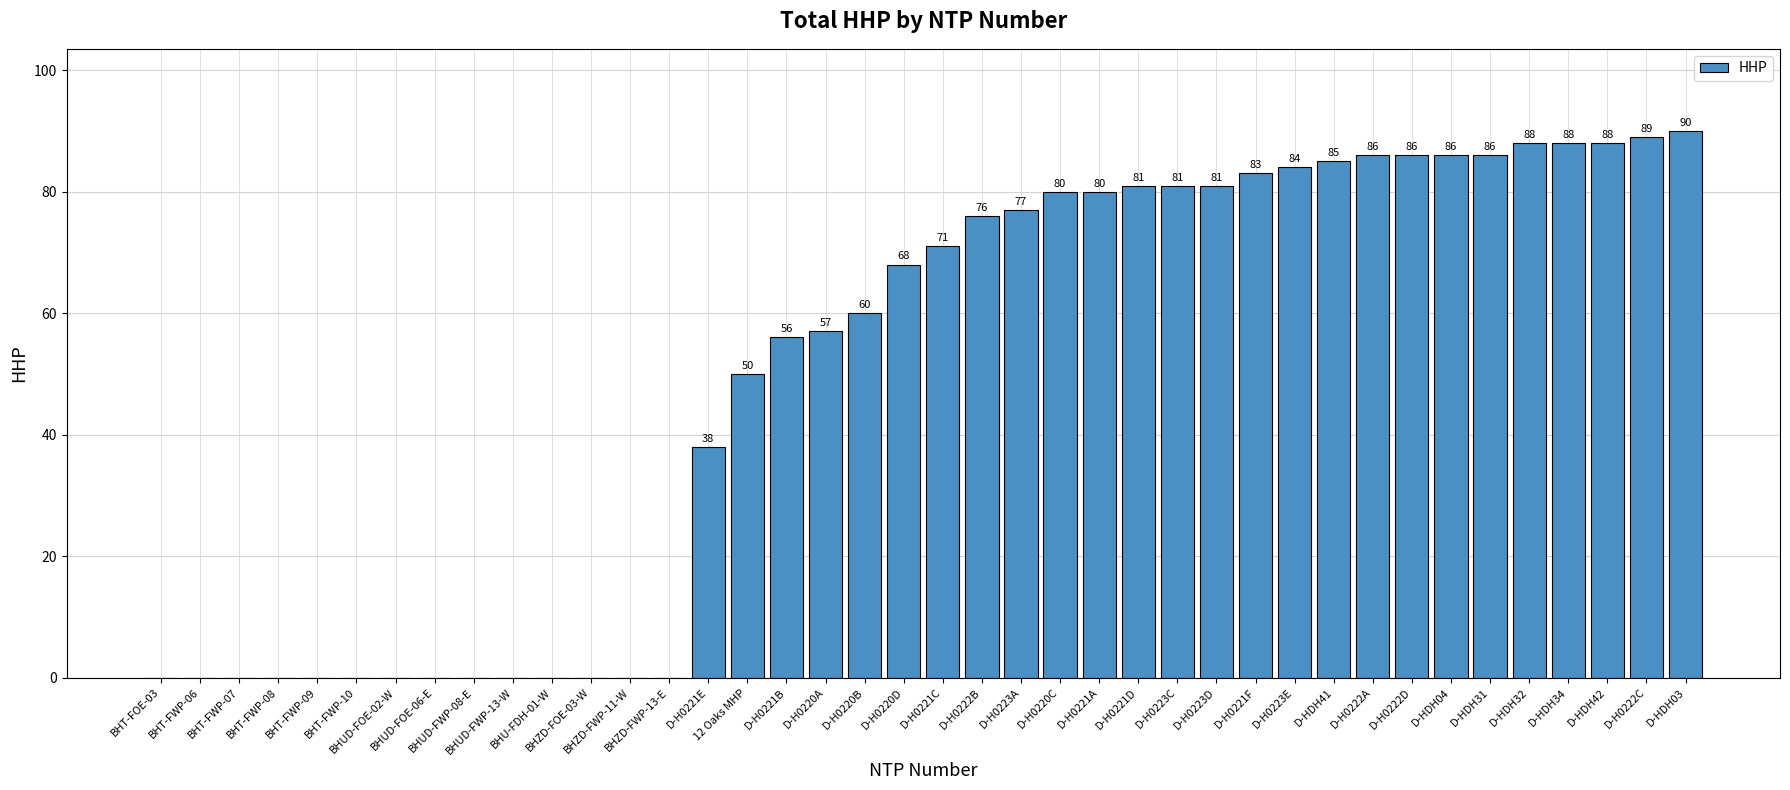

Reading left to right, transcribe all the data shown in this chart.

BHT-FOE-03=0	BHT-FWP-06=0	BHT-FWP-07=0	BHT-FWP-08=0	BHT-FWP-09=0	BHT-FWP-10=0	BHUD-FOE-02-W=0	BHUD-FOE-06-E=0	BHUD-FWP-08-E=0	BHUD-FWP-13-W=0	BHU-FDH-01-W=0	BHZD-FOE-03-W=0	BHZD-FWP-11-W=0	BHZD-FWP-13-E=0	D-H0221E=38	12 Oaks MHP=50	D-H0221B=56	D-H0220A=57	D-H0220B=60	D-H0220D=68	D-H0221C=71	D-H0222B=76	D-H0223A=77	D-H0220C=80	D-H0221A=80	D-H0221D=81	D-H0223C=81	D-H0223D=81	D-H0221F=83	D-H0223E=84	D-HDH41=85	D-H0222A=86	D-H0222D=86	D-HDH04=86	D-HDH31=86	D-HDH32=88	D-HDH34=88	D-HDH42=88	D-H0222C=89	D-HDH03=90